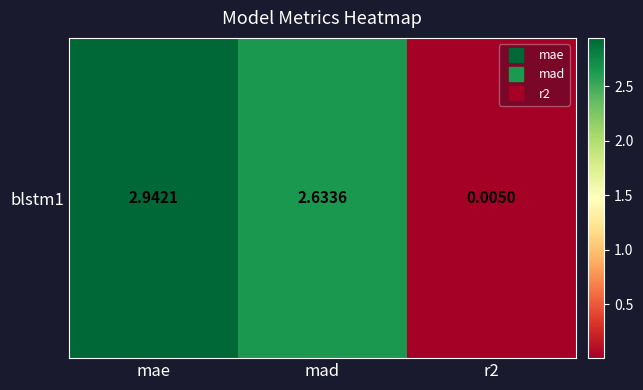

What value does the data have at mae?

2.9